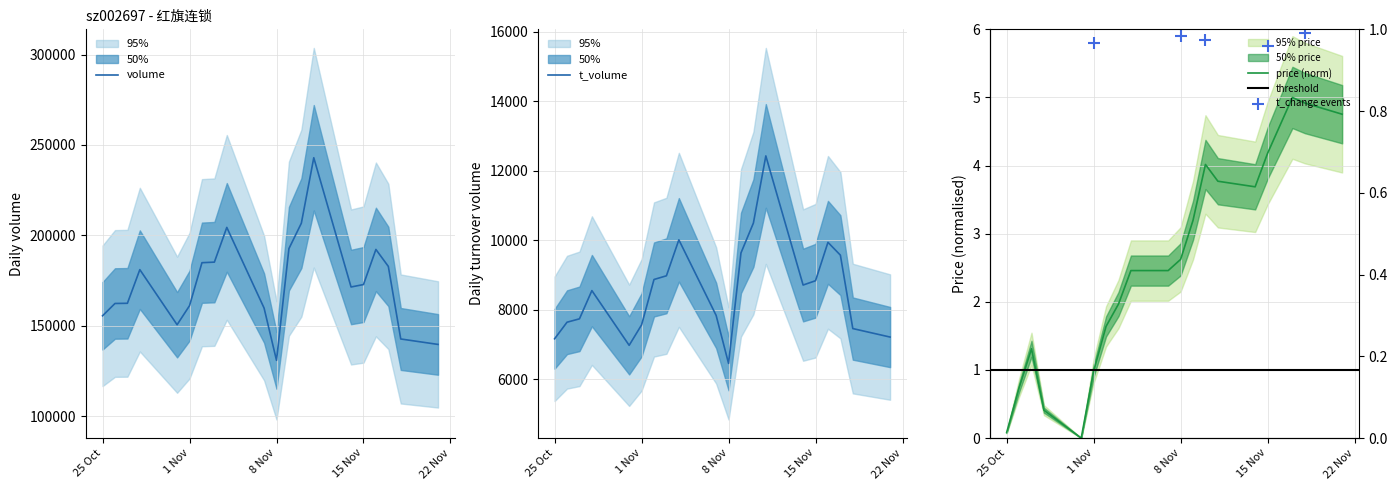

At how many categories does at least one series exceed 239533?

1